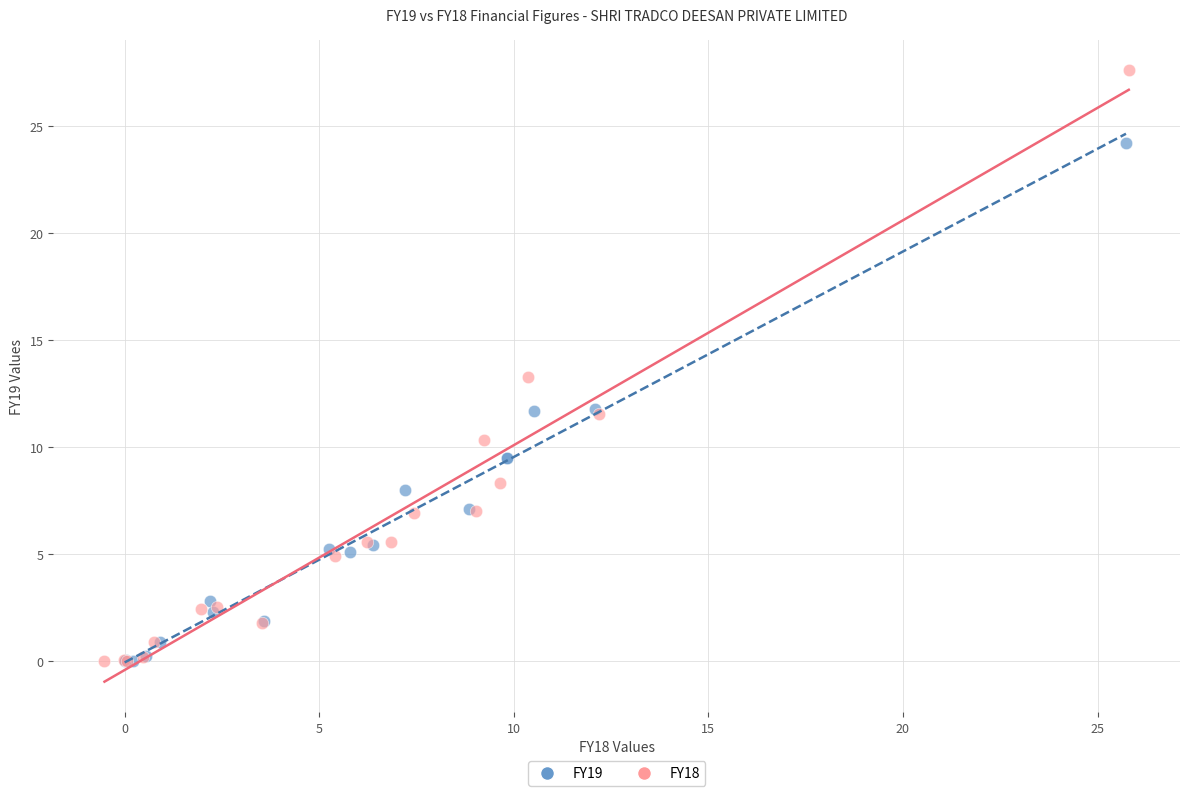

Which series has the largest Y range (max minus min)?

FY18